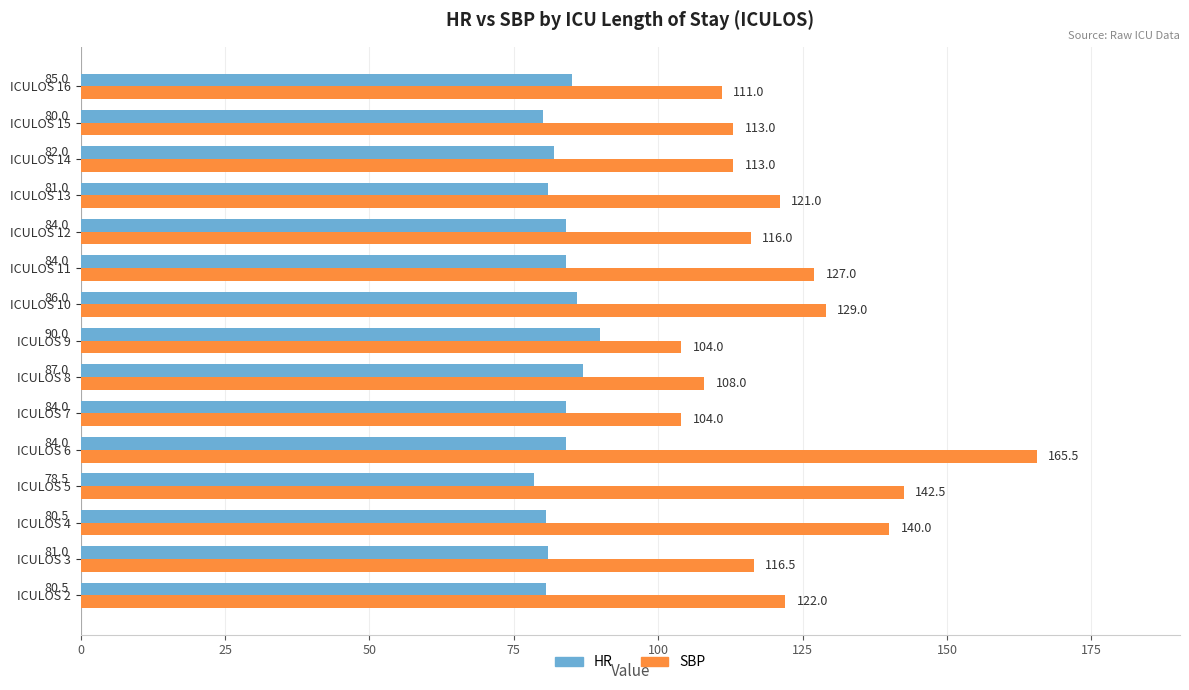

Where is SBP nearest to the value 134?

ICULOS 10